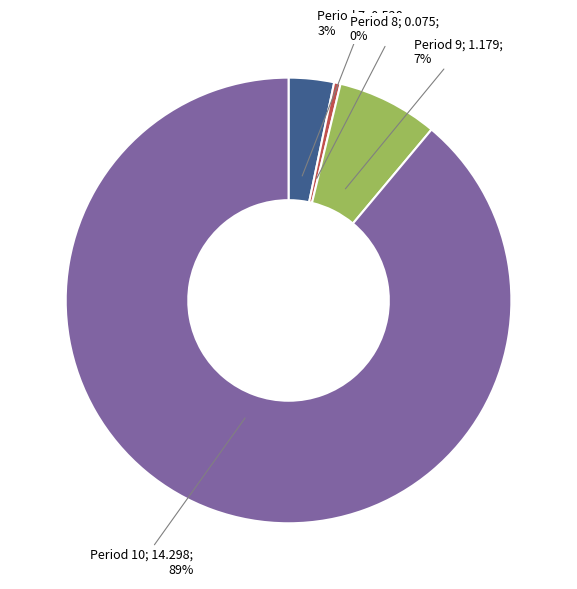

To the nearest percent, what is the average slice percentage?

25%